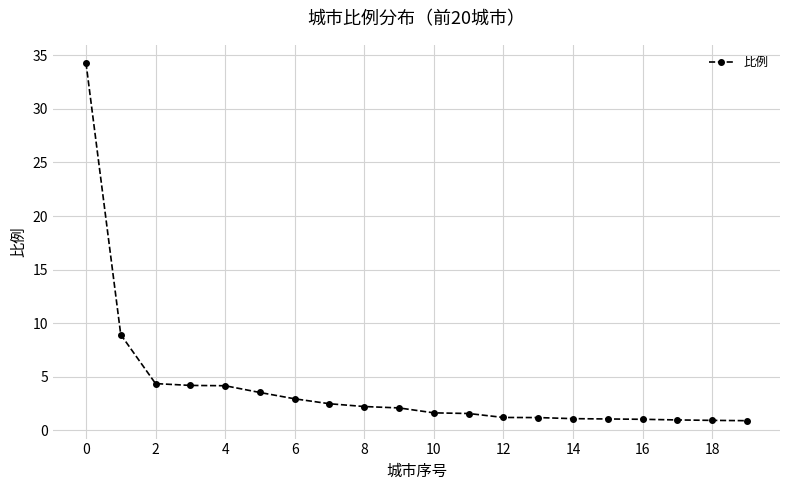

What is the greatest value displayed?

34.3